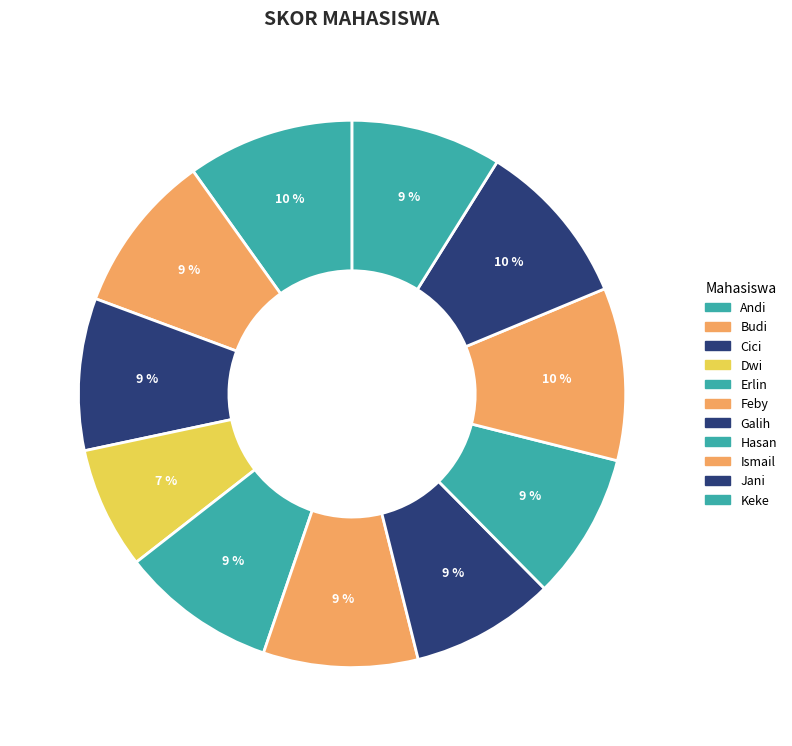

To the nearest percent, what portion does Jani represent?

10%